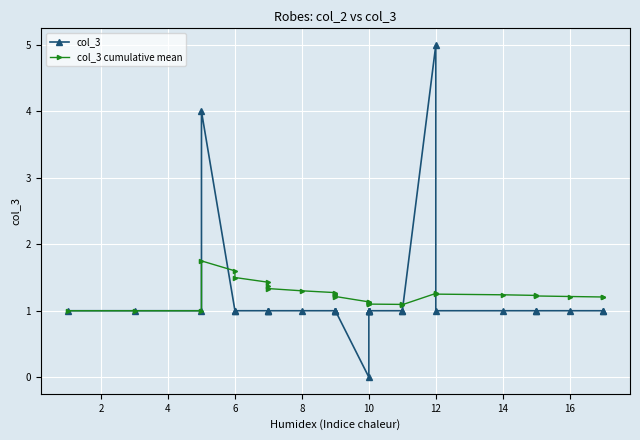

Is the value of col_3 at 10 greater than the value of col_3 cumulative mean at 14?

No